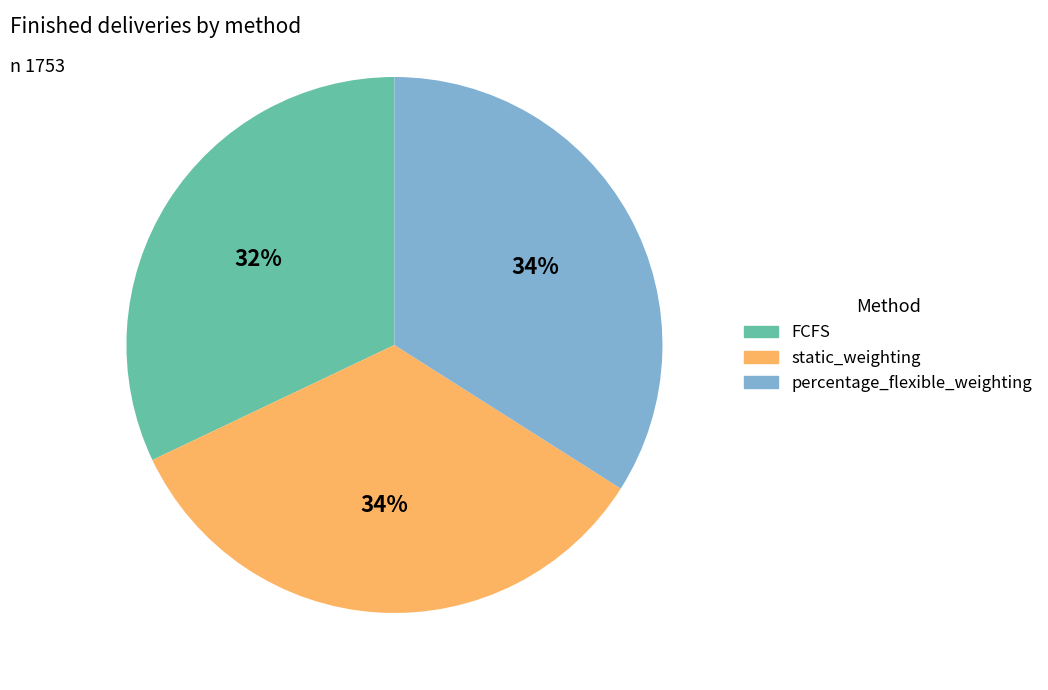

To the nearest percent, what is the difference between the largest and smallest slice percentages?

2%